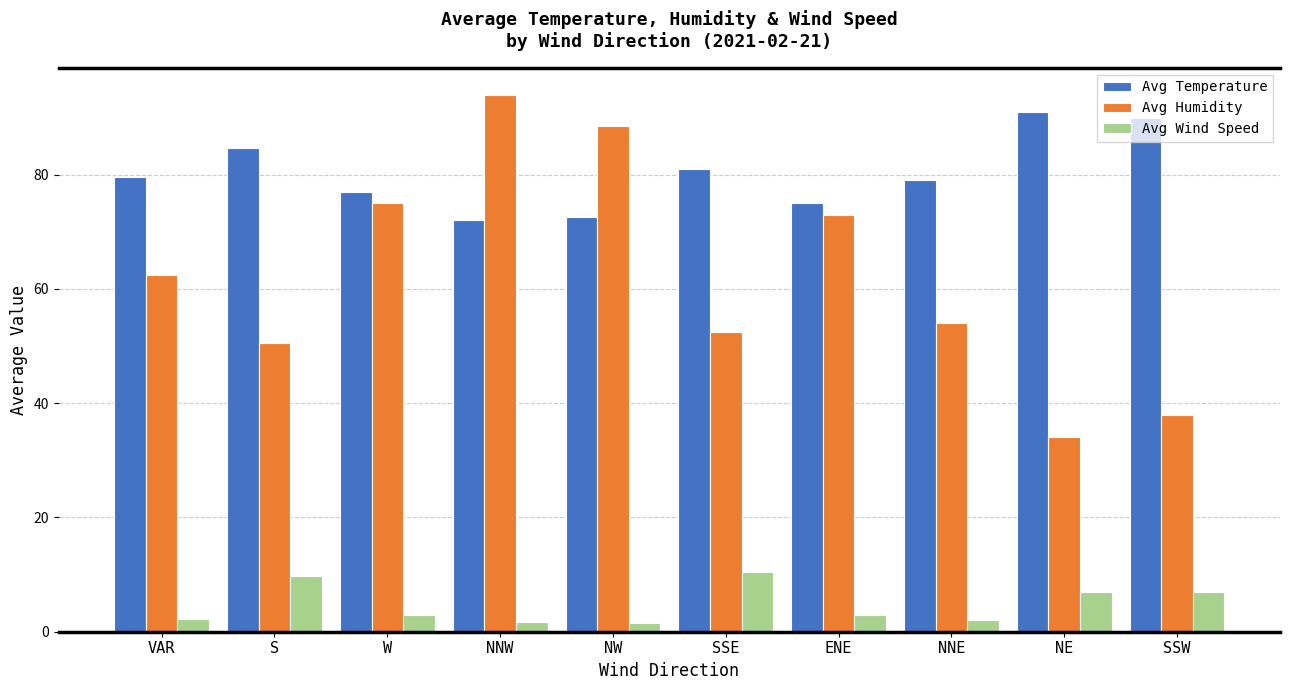

Read the Avg Humidity value at S.

50.6